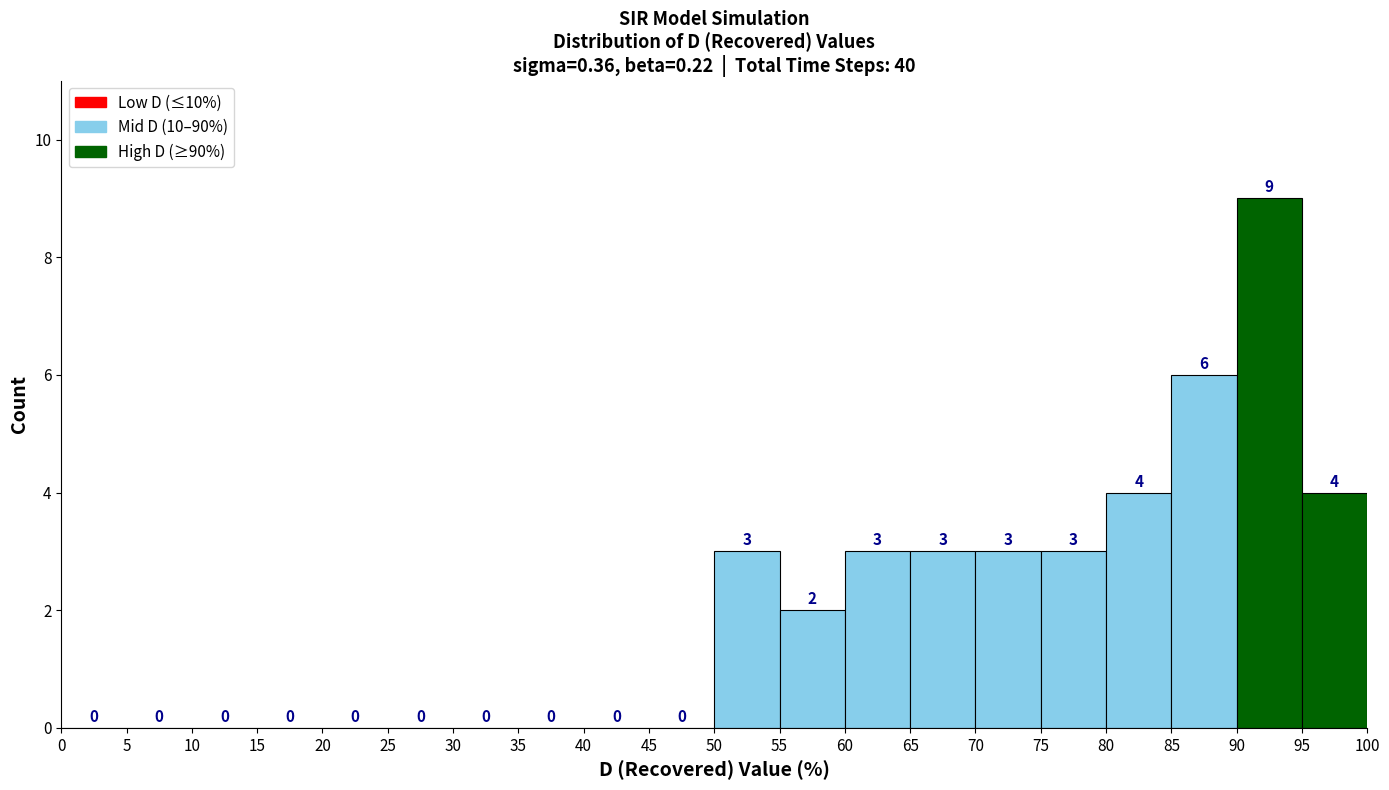

Reading left to right, transcribe this chart: for each bar, give the range it covers on the x-axis and its height.

0 to 5: 0
5 to 10: 0
10 to 15: 0
15 to 20: 0
20 to 25: 0
25 to 30: 0
30 to 35: 0
35 to 40: 0
40 to 45: 0
45 to 50: 0
50 to 55: 3
55 to 60: 2
60 to 65: 3
65 to 70: 3
70 to 75: 3
75 to 80: 3
80 to 85: 4
85 to 90: 6
90 to 95: 9
95 to 100: 4